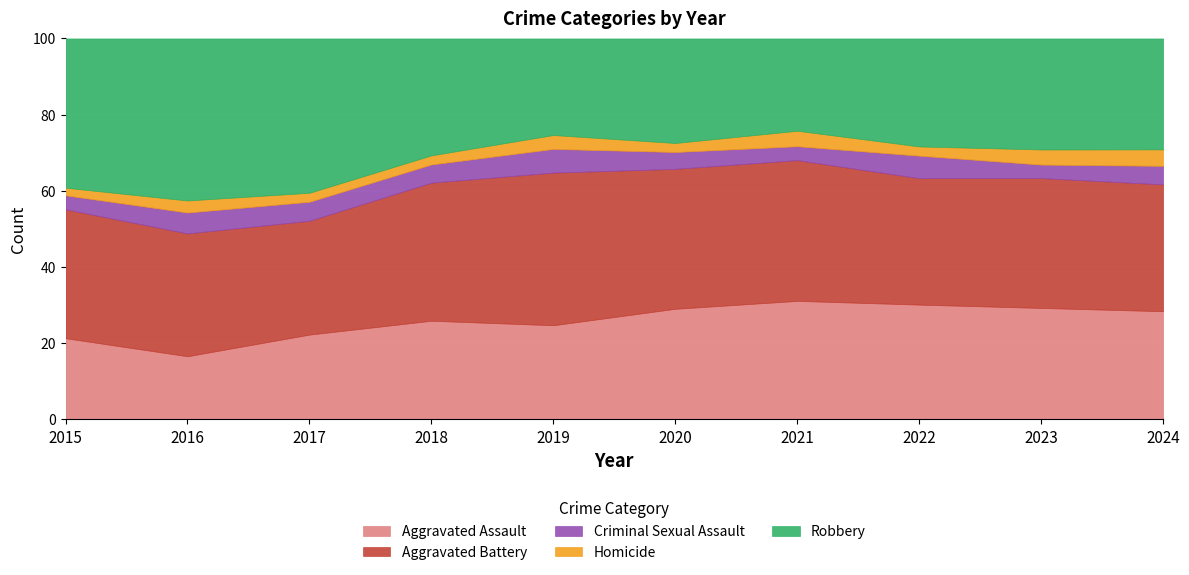

How many data points does each series have?

10